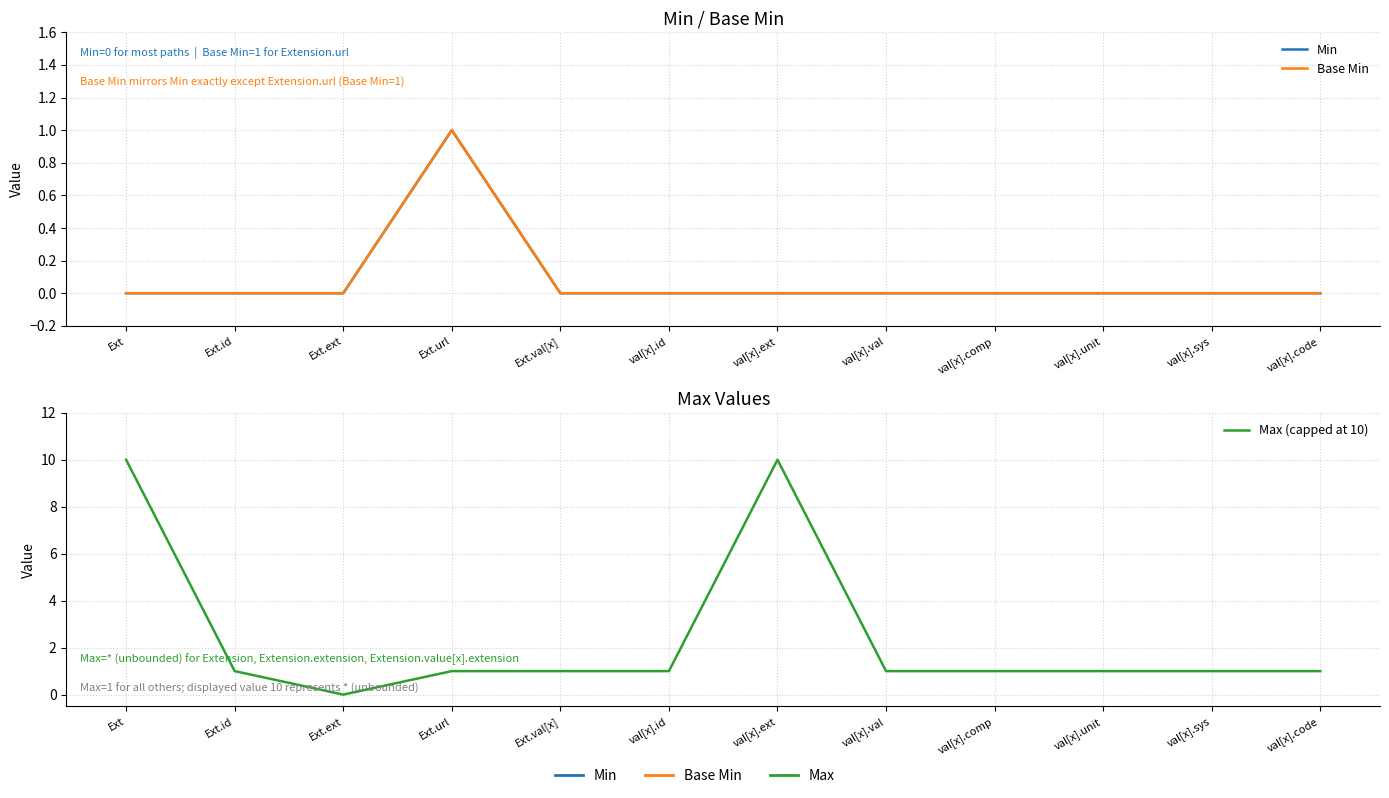

What is the label of the 2nd point from the left?

Ext.id